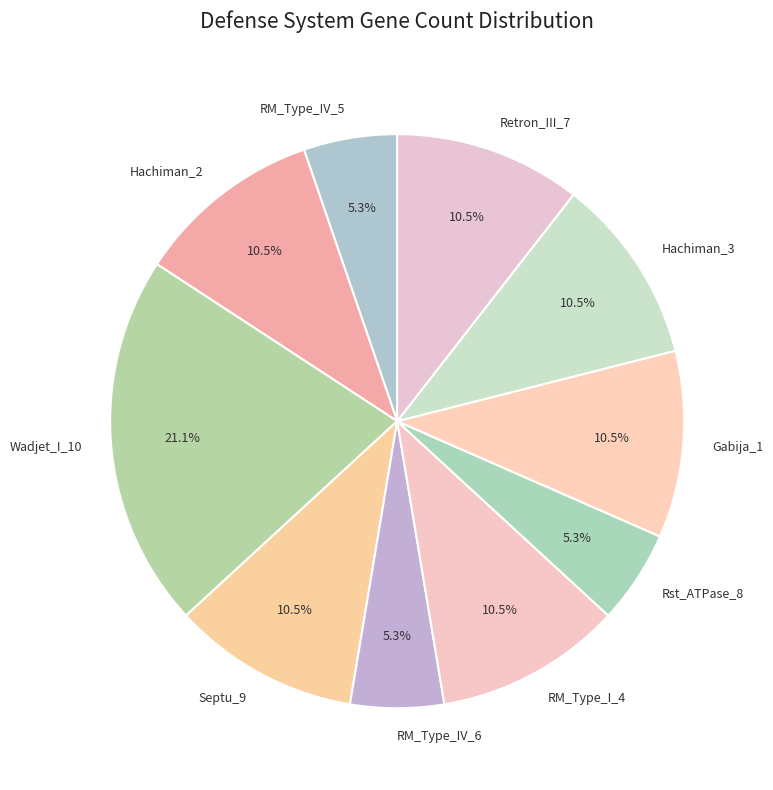

Do RM_Type_I_4 and Wadjet_I_10 together represent more than half of the pie?

No